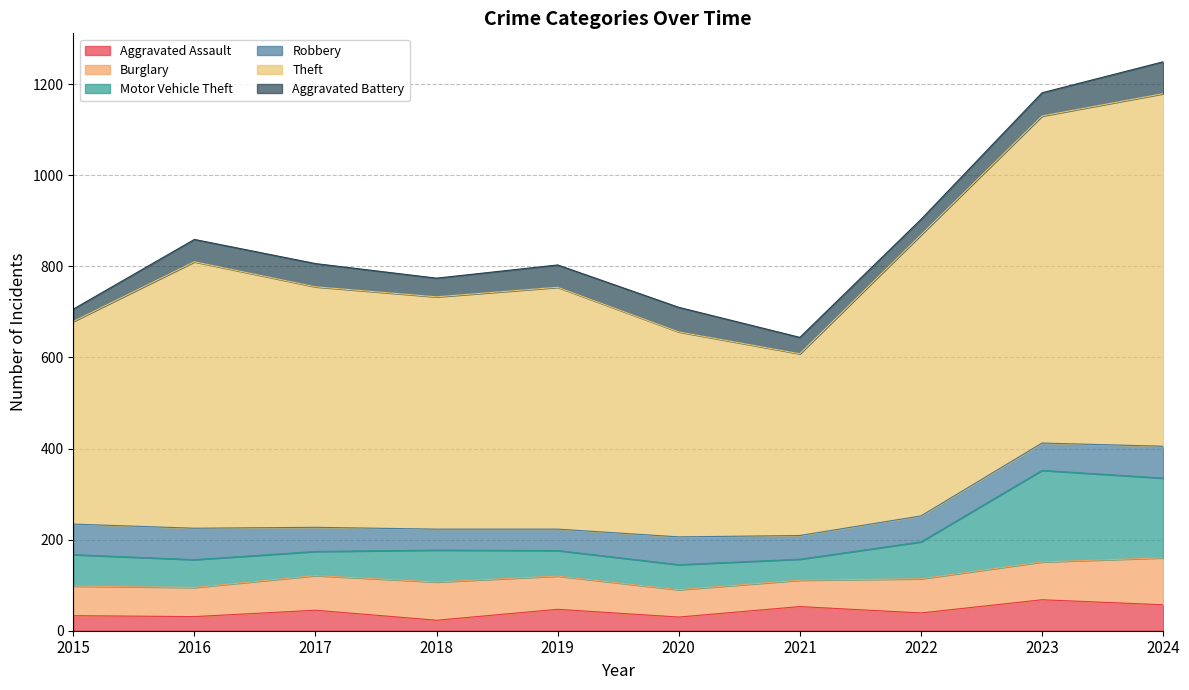

What are all the series names shown in the legend?

Aggravated Assault, Burglary, Motor Vehicle Theft, Robbery, Theft, Aggravated Battery